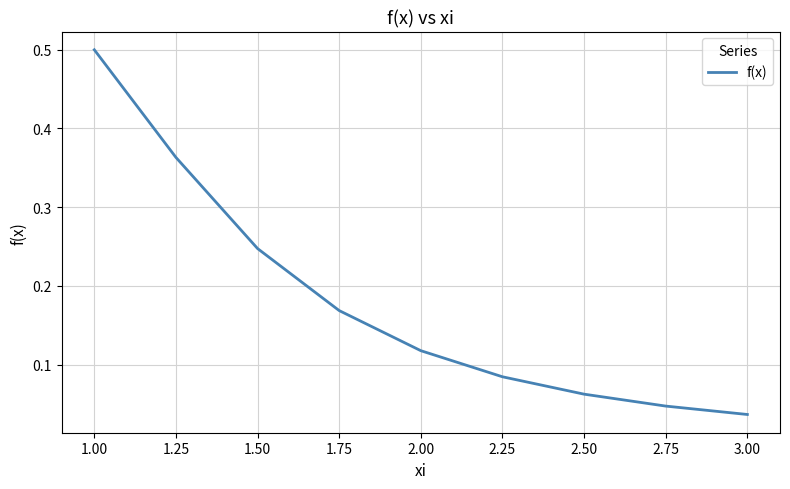

The chart shows a value of 0.0 at 1.75. True or false?

False